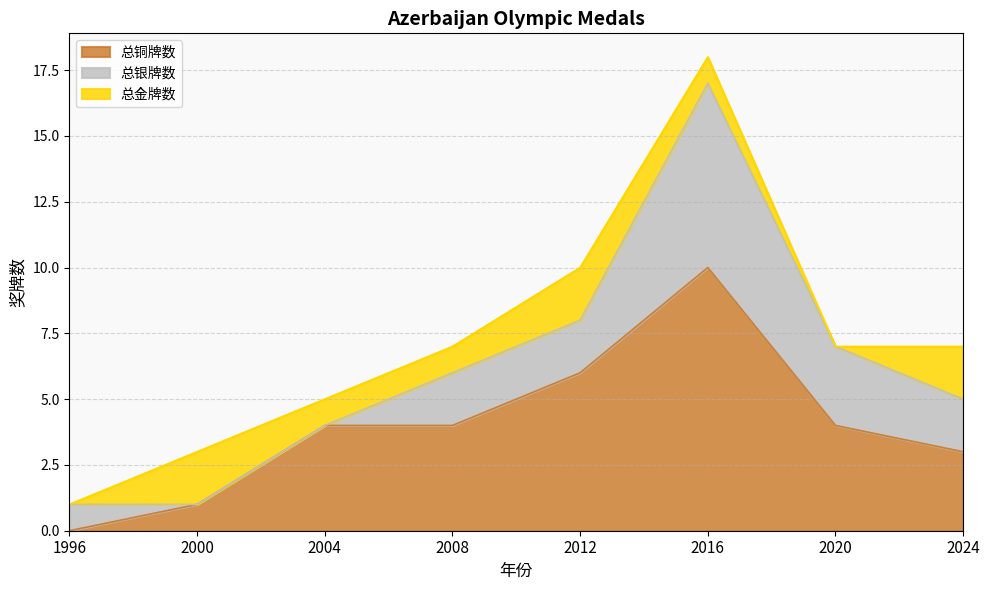

True or false: 总银牌数 has more than 1 points higher than both neighbors.

False